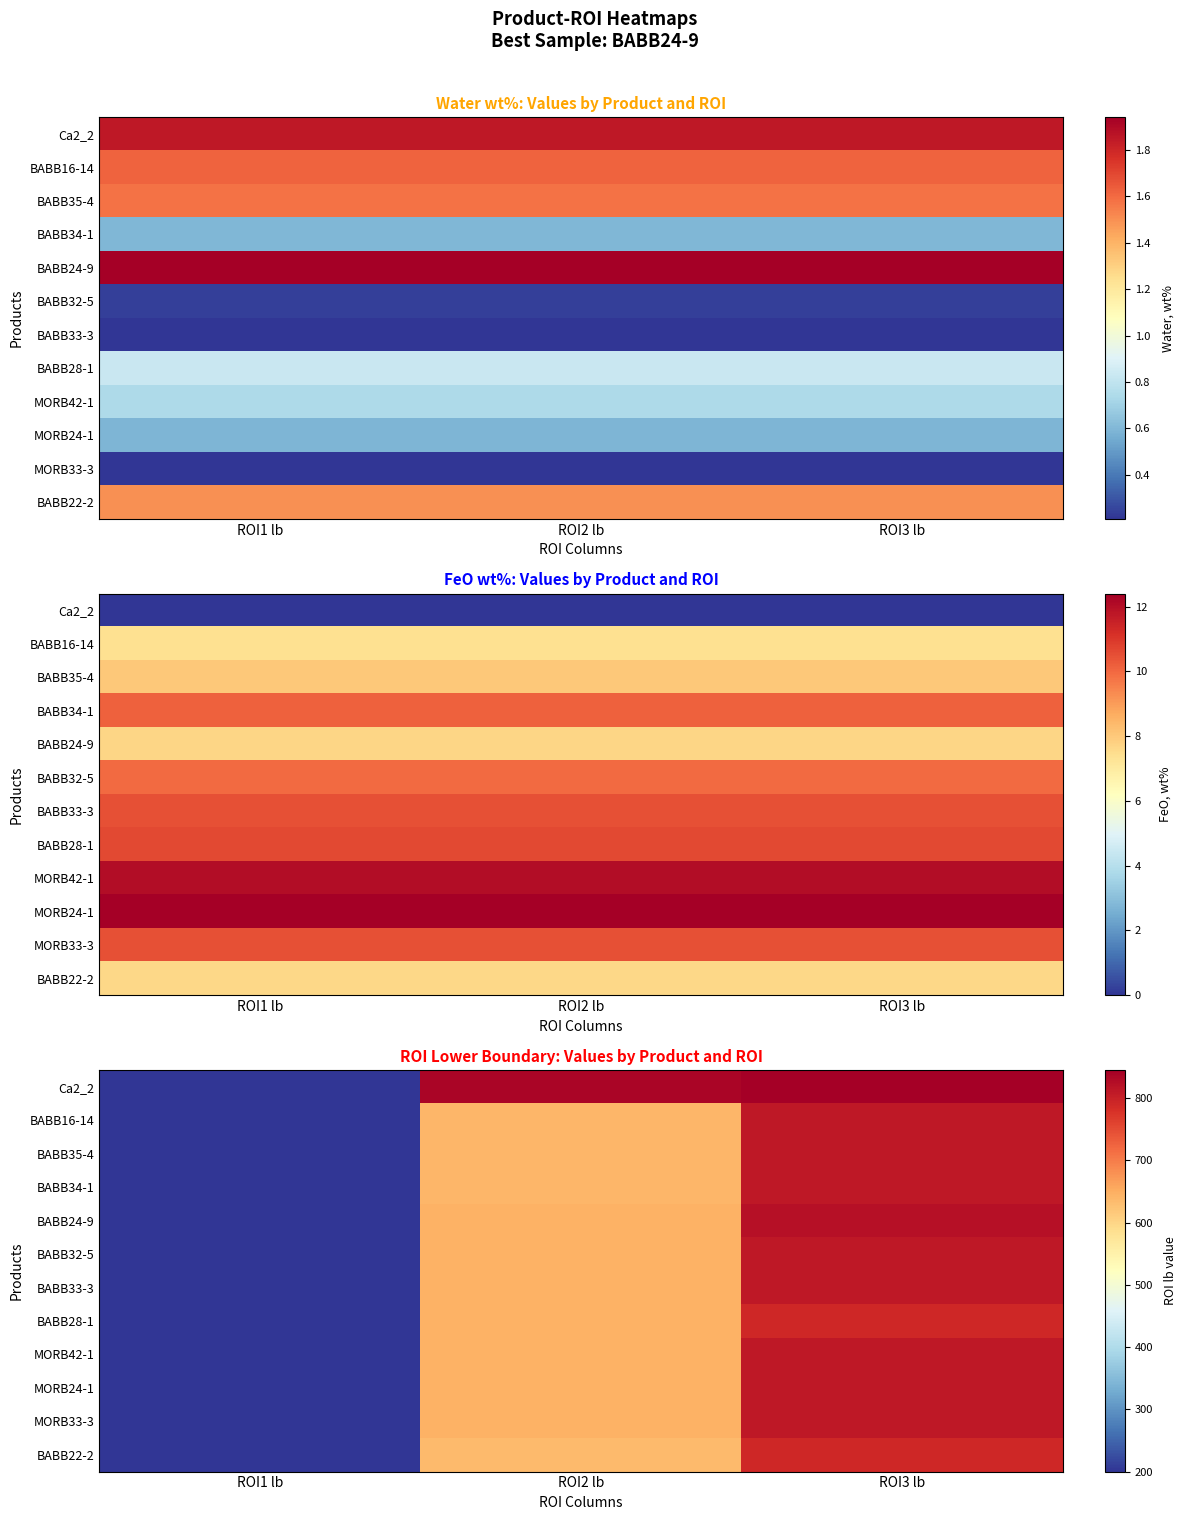

Where is BABB28-1 nearest to the value 495?

ROI2 lb